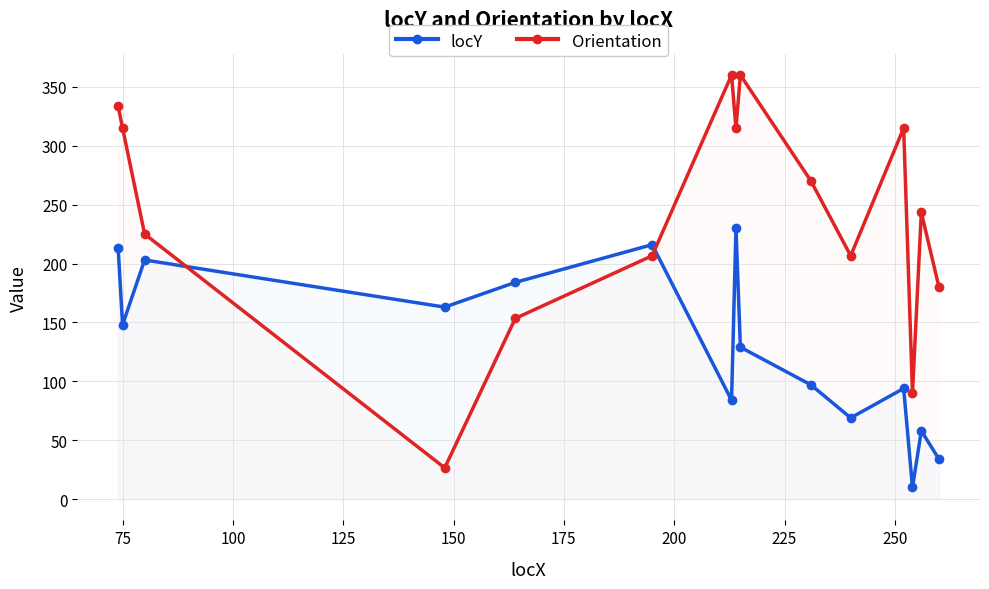

At how many categories does at least one series exceed 267?

7